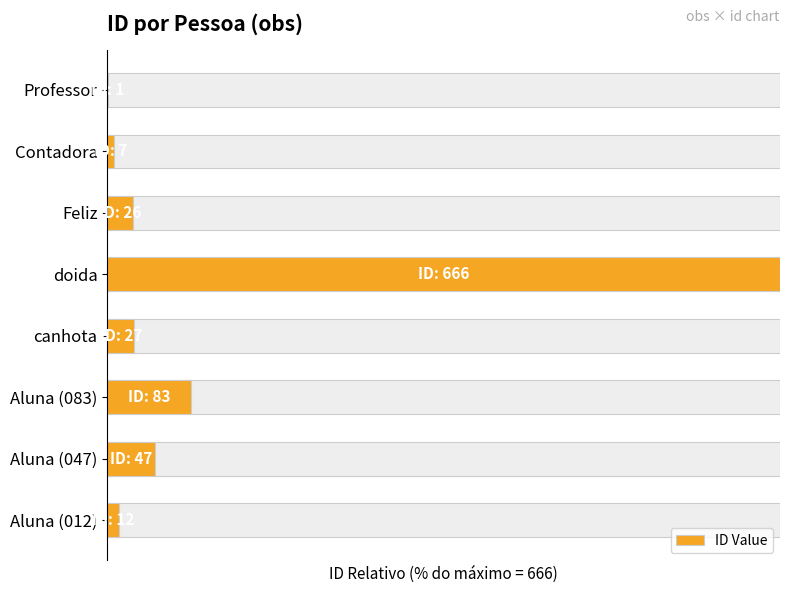

Does the chart contain stacked bars?

No